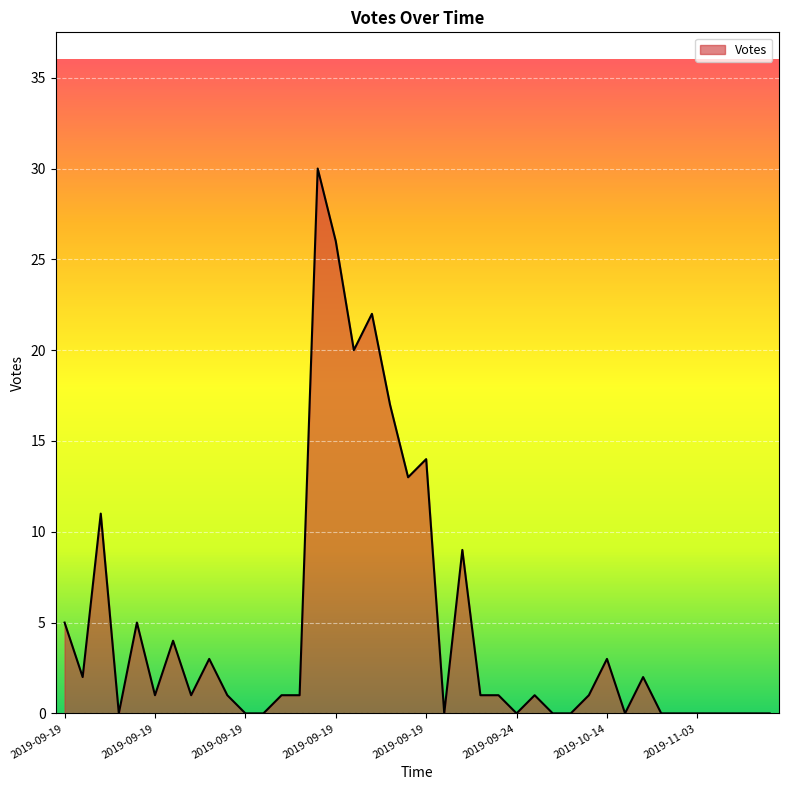

What is the maximum value shown in the chart?

30